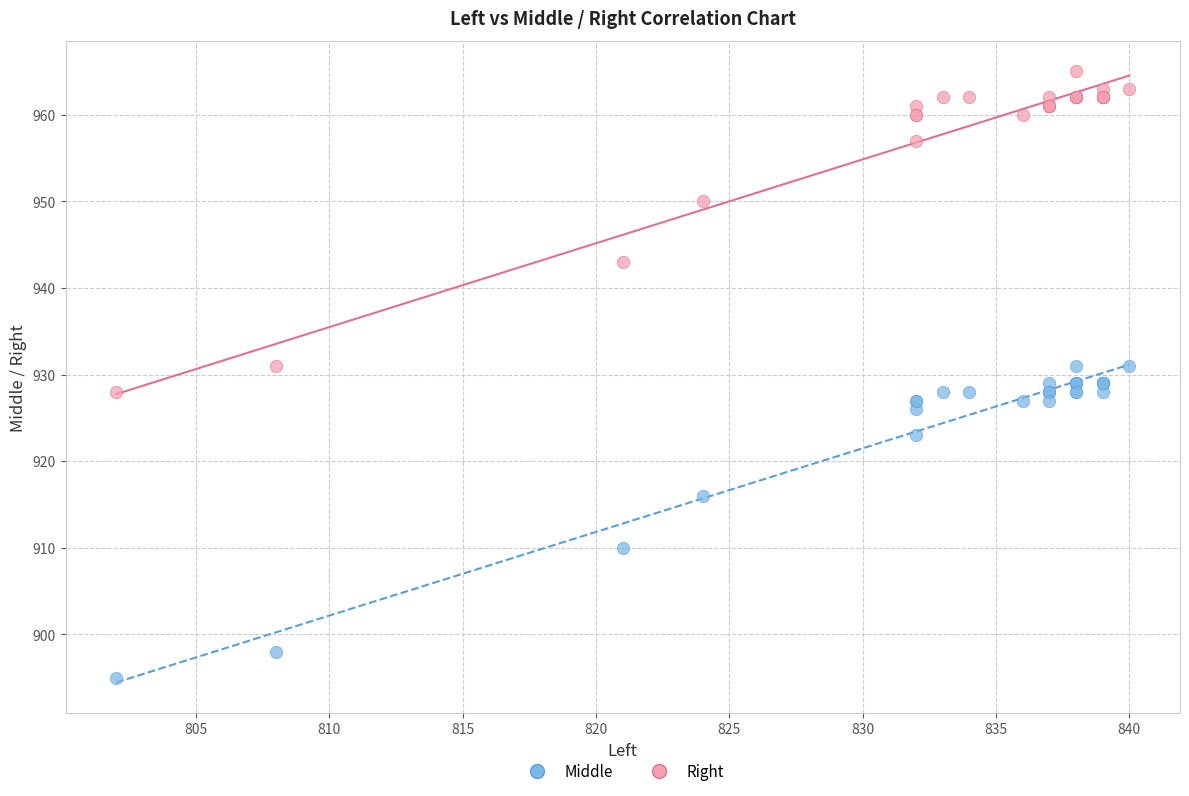

Which series reaches the minimum Y coordinate?

Middle